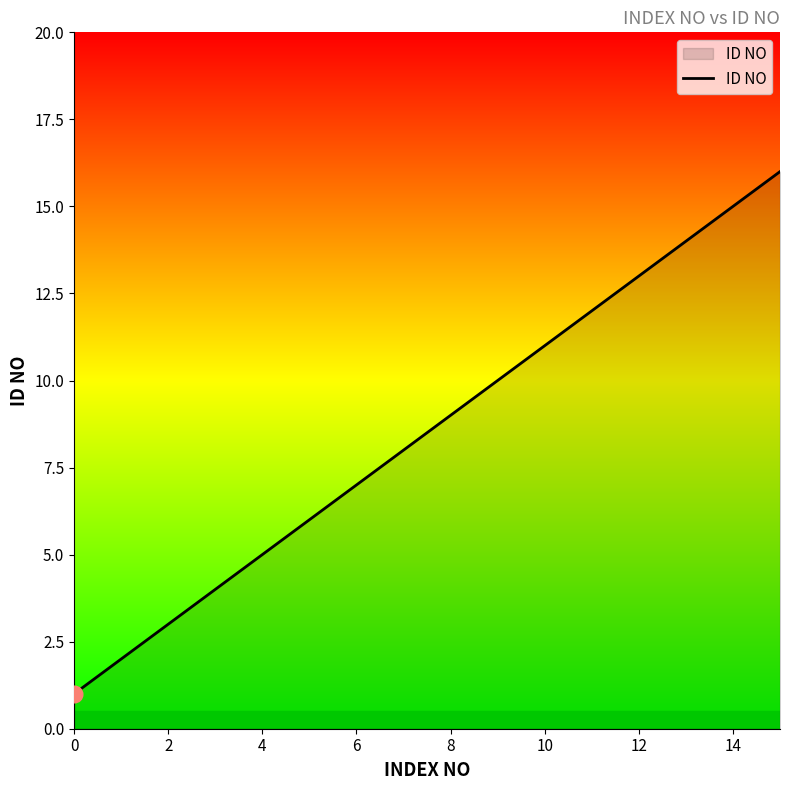

What is the minimum value shown in the chart?

1